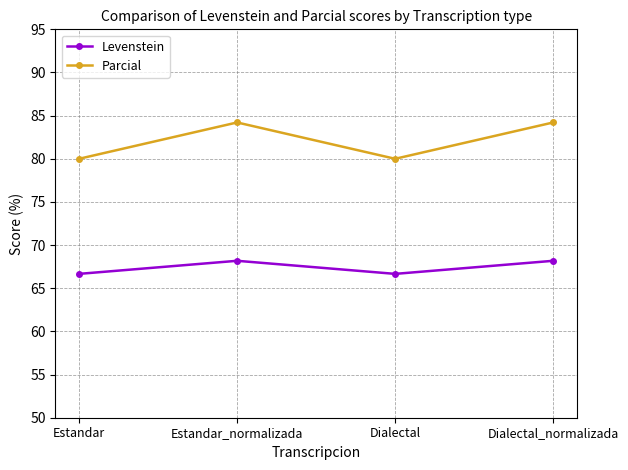

What is the maximum value for Levenstein?

68.2